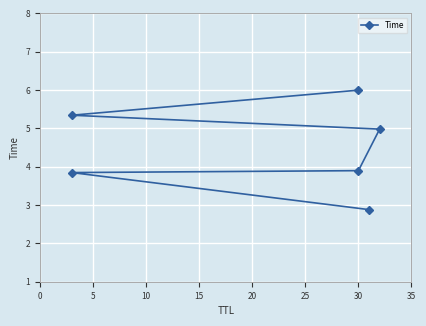

What is the sum of all values?

26.9